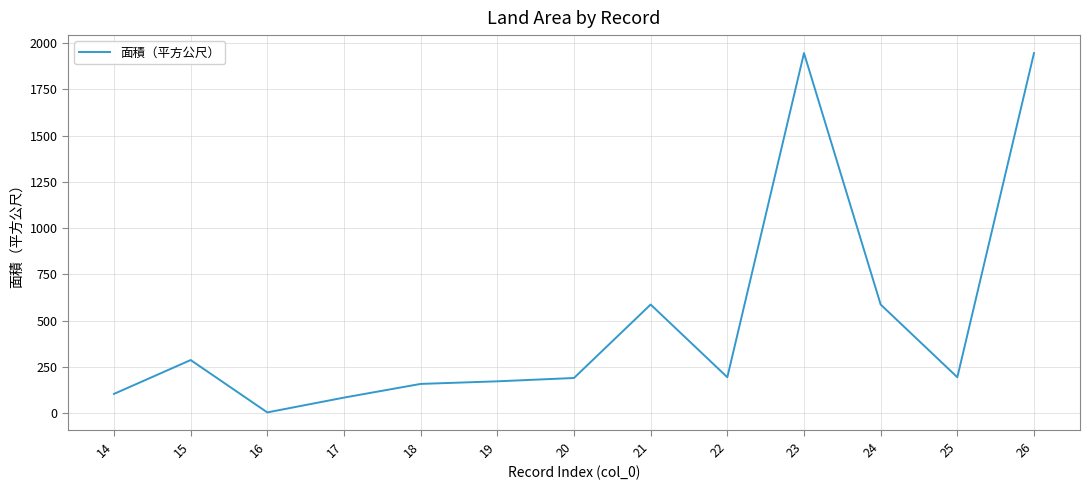

What is the ratio of the value at 26 to the value at 15?

6.8